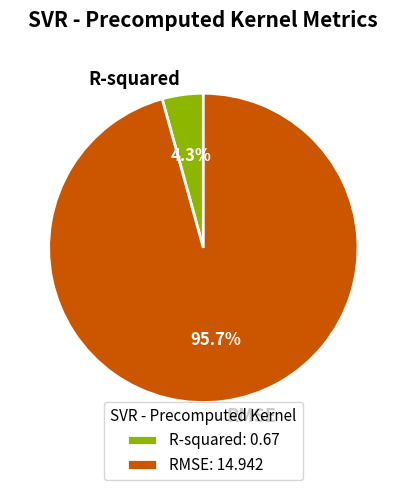

How many slices are in this pie chart?

2